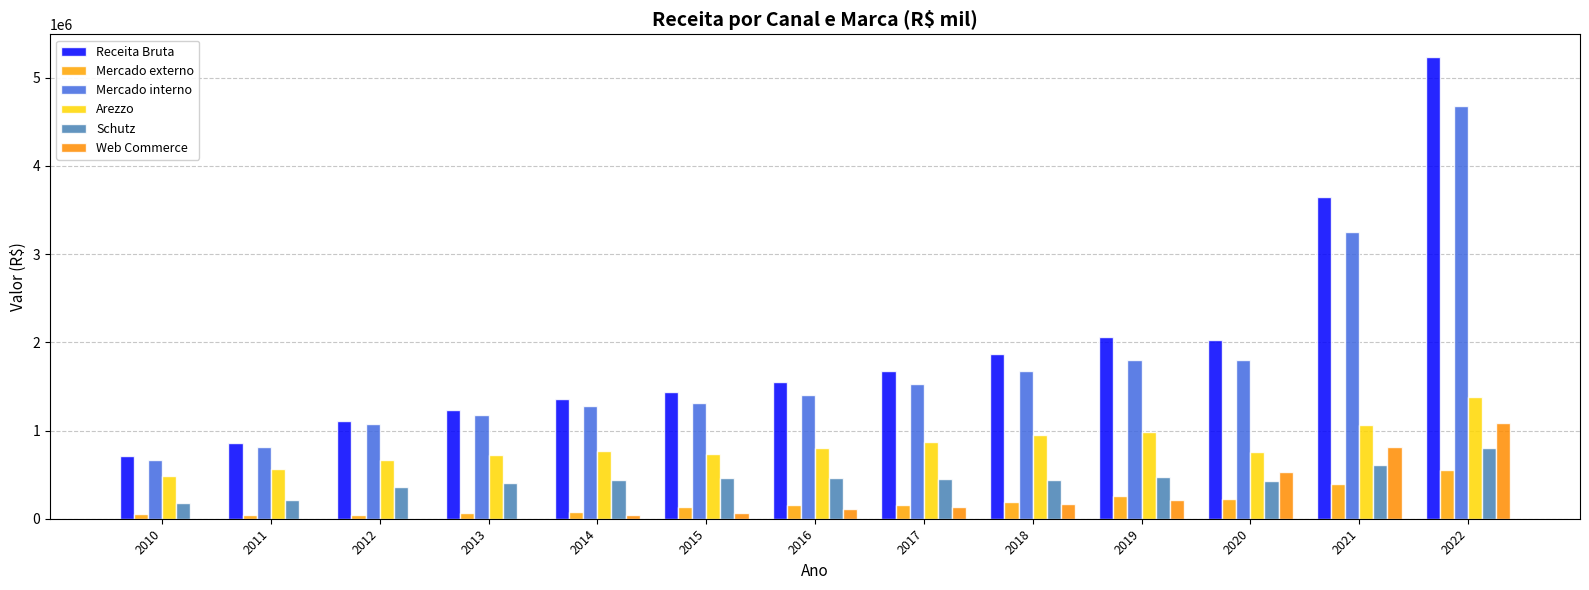

Which label corresponds to the largest value in the chart?

2022